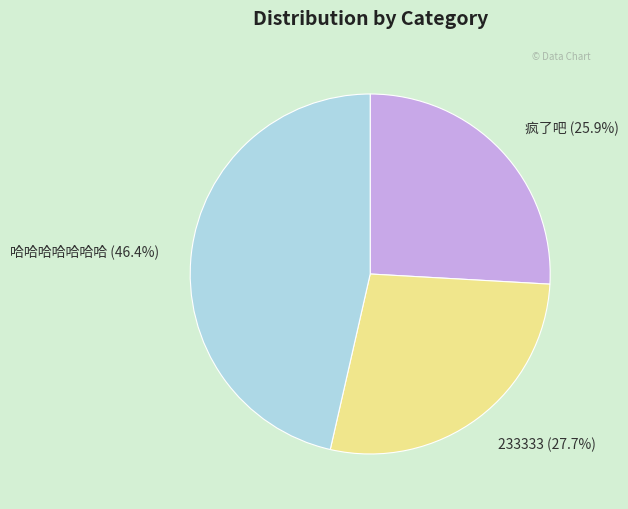

To the nearest percent, what is the combined percentage of 哈哈哈哈哈哈哈 and 233333?

74%